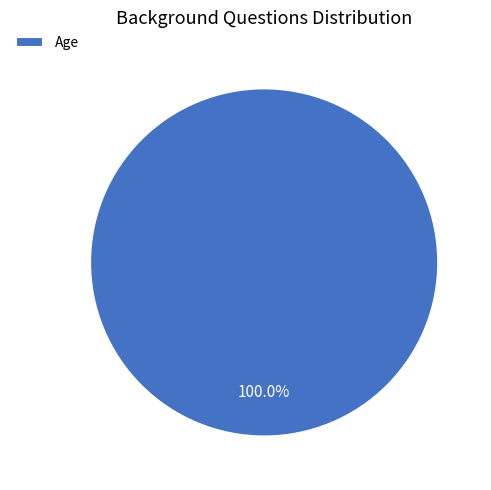

Count the number of slices in the pie.

1